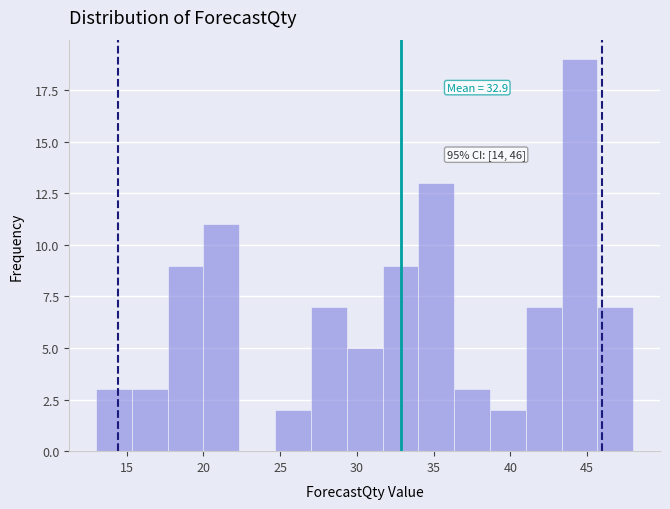

Over which range of the x-axis is the bar tallest?

43.5 to 45.5